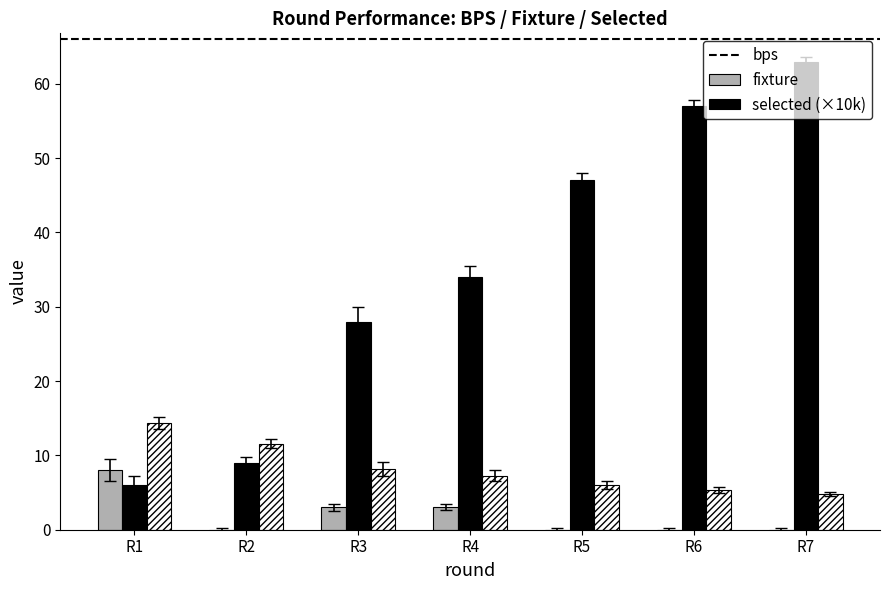

Reading left to right, what are all the values shown in this chart?

bps: 8.0	0.0	3.0	3.0	0.0	0.0	0.0
fixture: 6.0	9.0	28.0	34.0	47.0	57.0	63.0
selected (×10k): 14.4	11.6	8.2	7.3	6.0	5.3	4.8